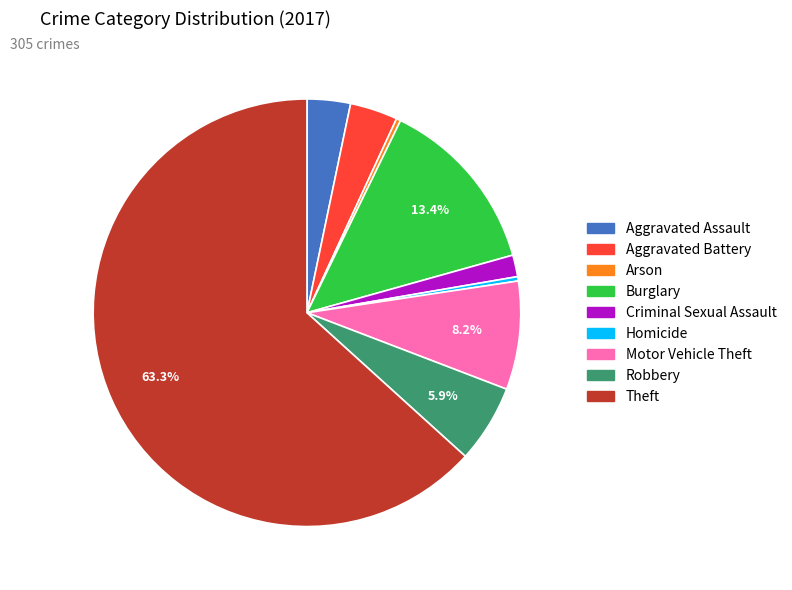

Which category has the biggest portion of the pie?

Theft